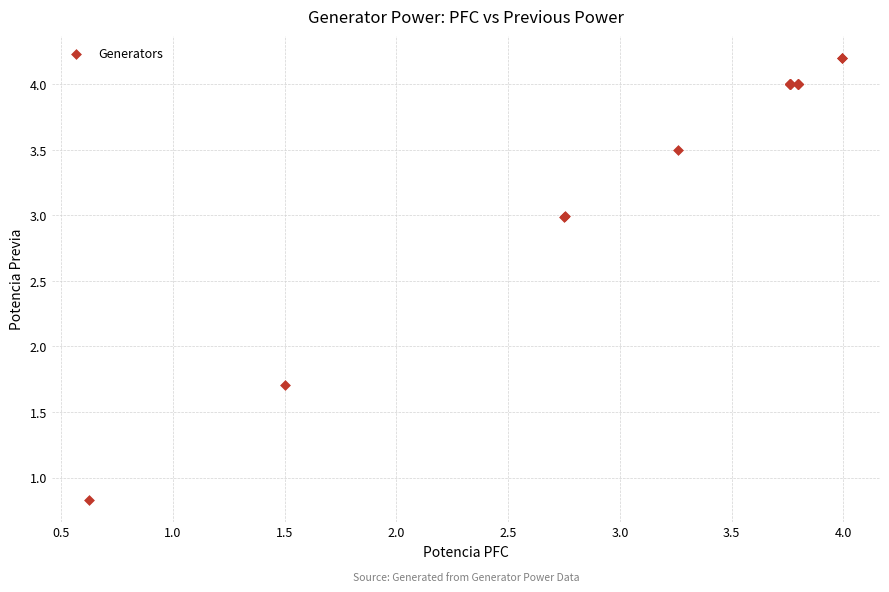

What Y value in the scatter plot is closest to 2?

1.7